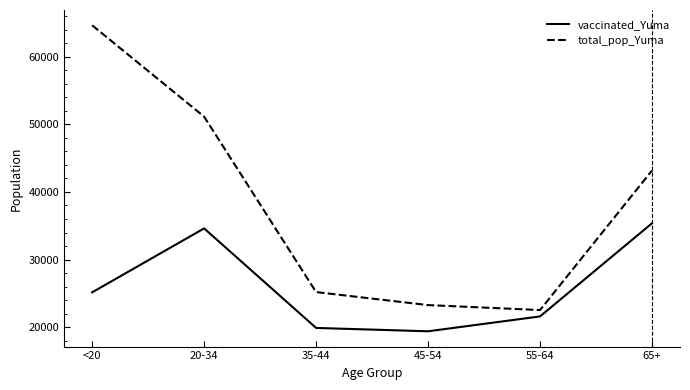

What is the difference between the maximum and minimum values in the total_pop_Yuma series?

42152